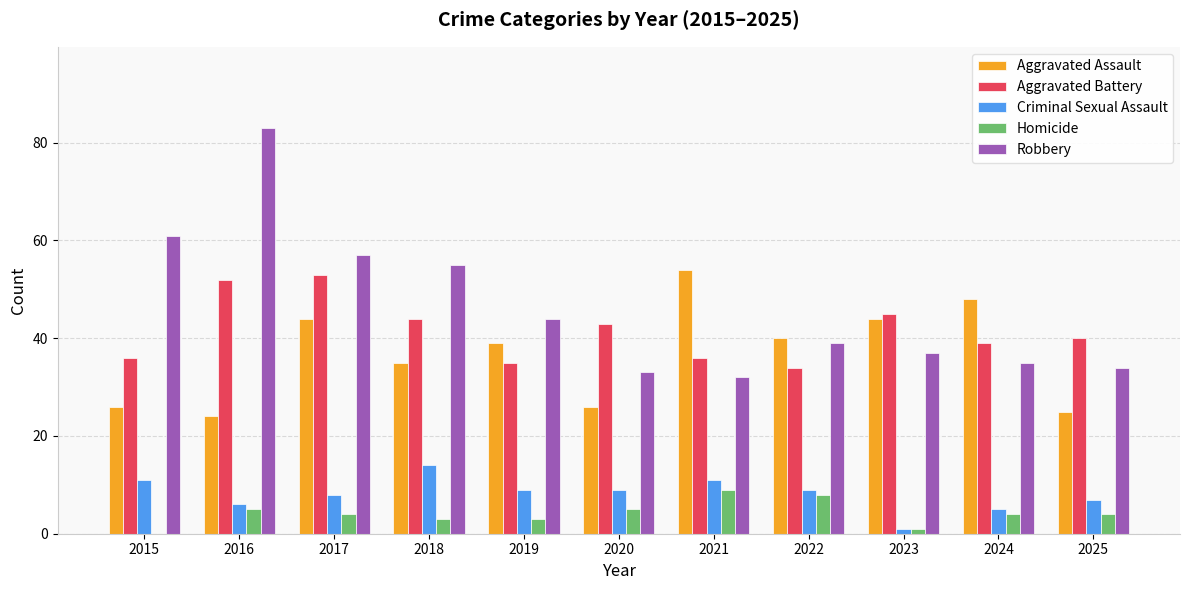

Are the bars grouped side by side (vs. stacked)?

Yes